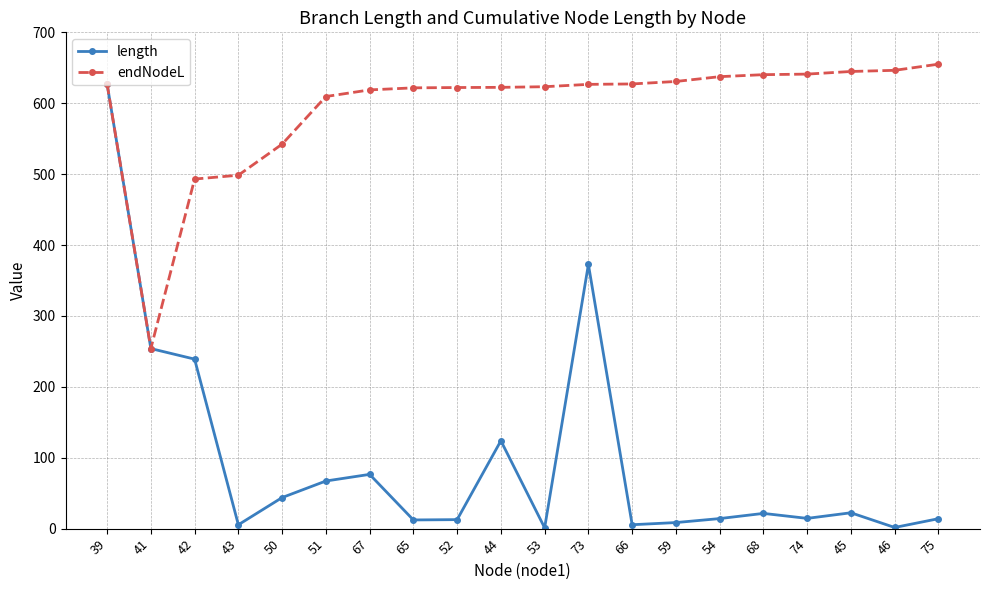

Rank the series by their maximum value, from highest to lowest.

endNodeL, length